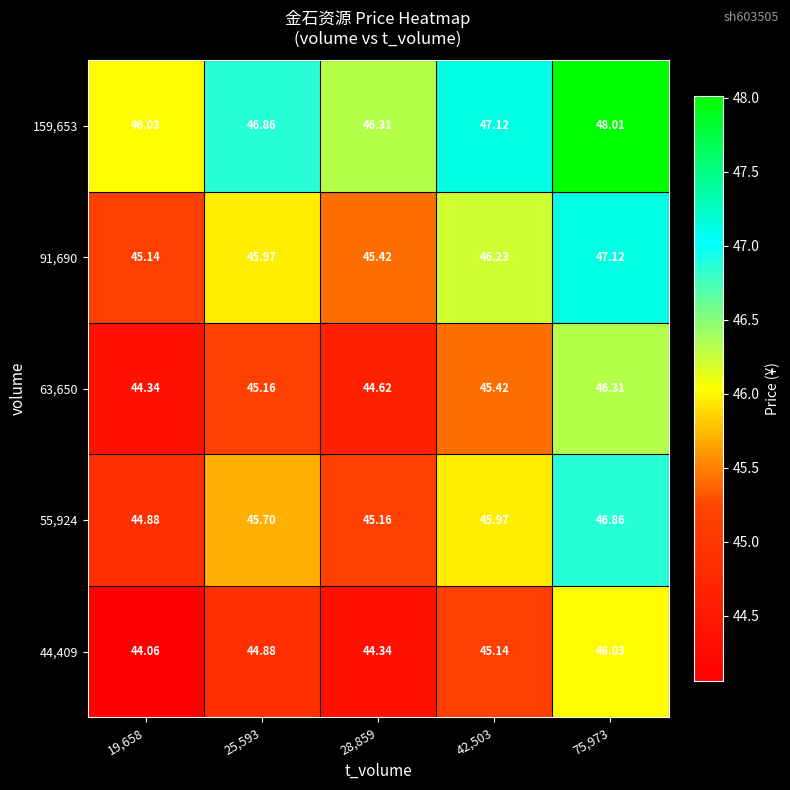

Is the value of 91,690 at 42,503 greater than the value of 159,653 at 19,658?

Yes